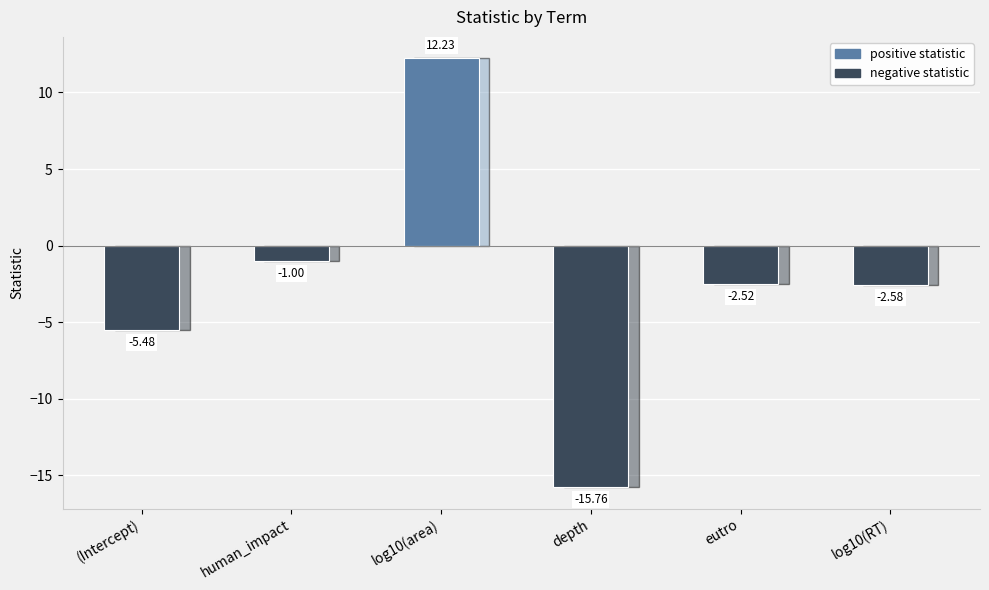

What is the difference between the maximum and minimum values?

28.0